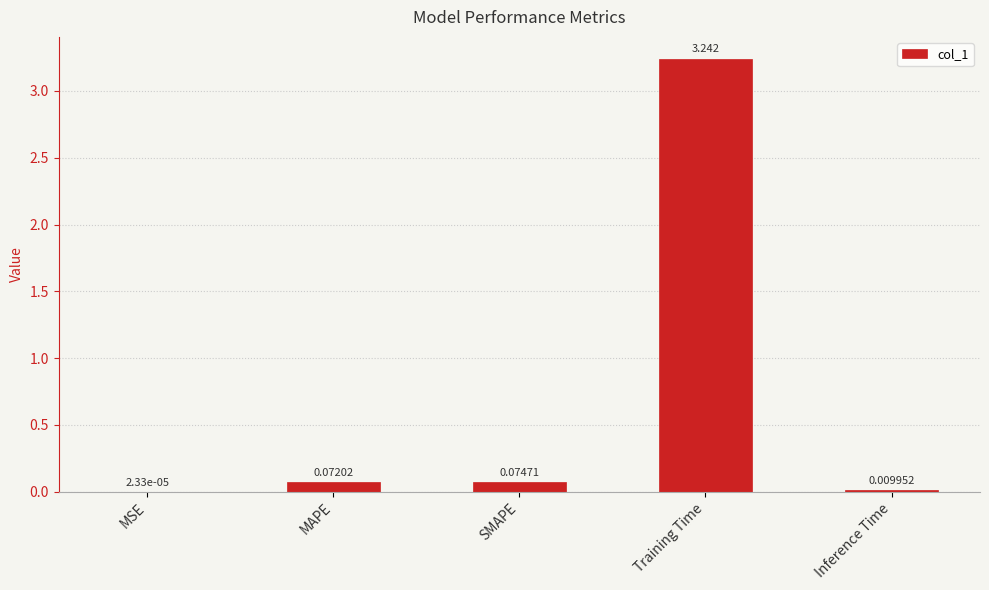

Where is the data nearest to the value 1?

SMAPE